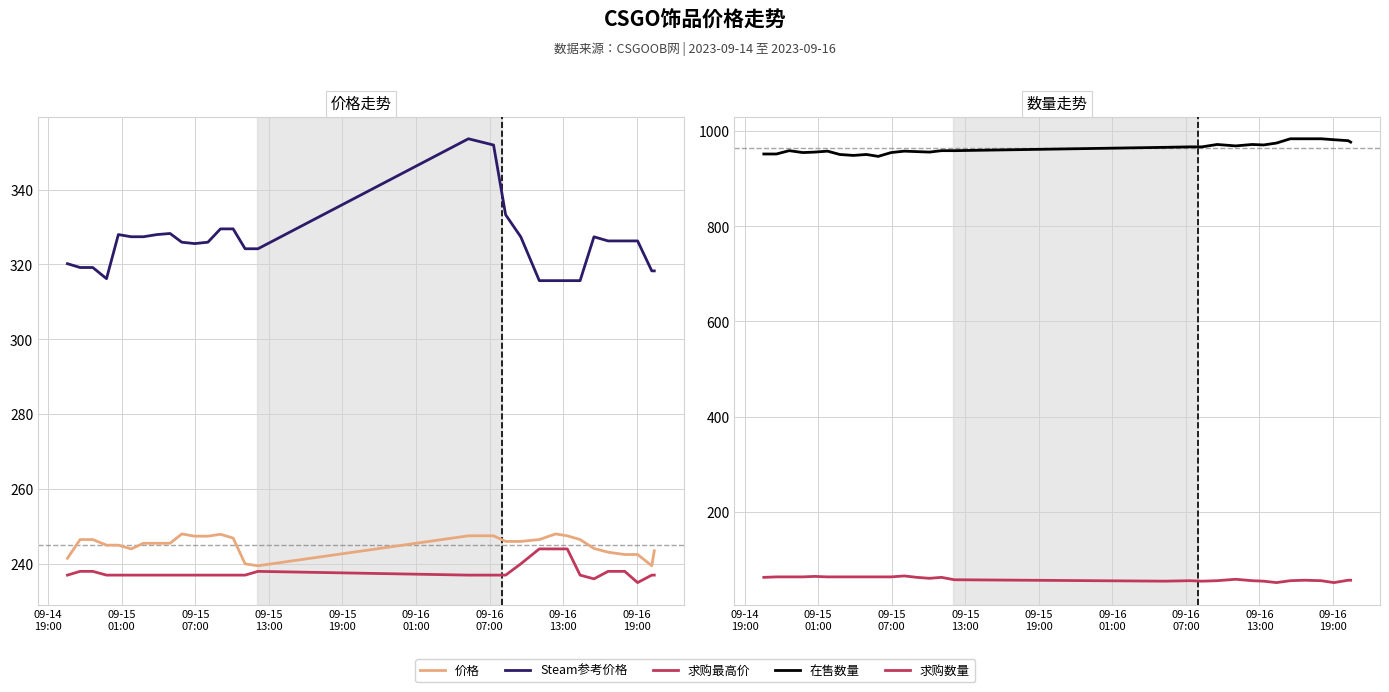

Does the chart have visible grid lines?

Yes